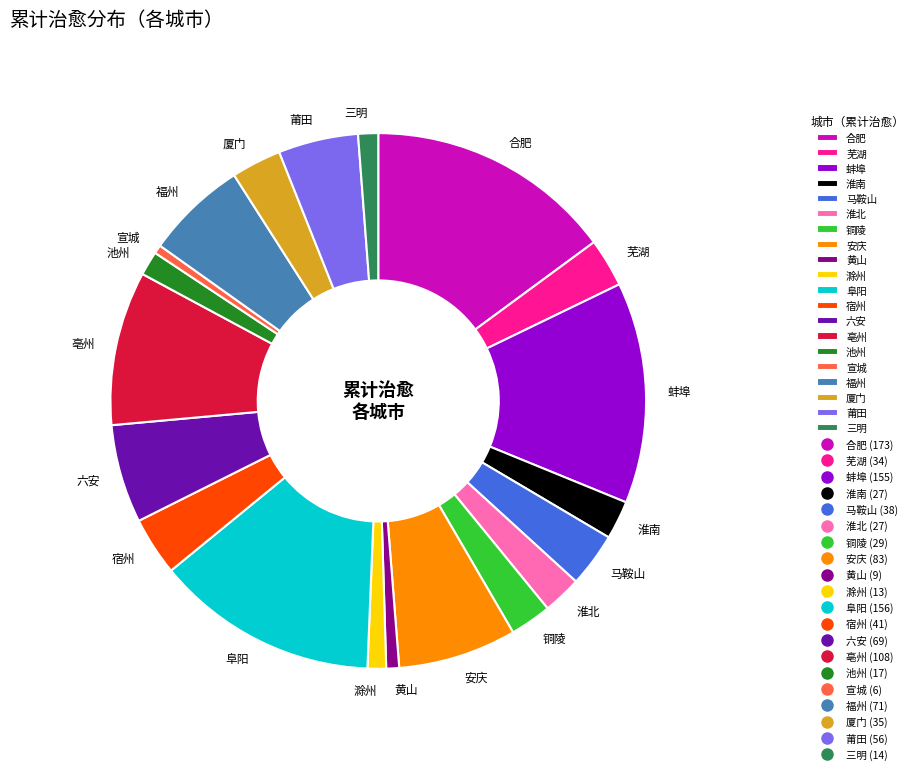

Do 亳州 and 三明 together represent more than half of the pie?

No